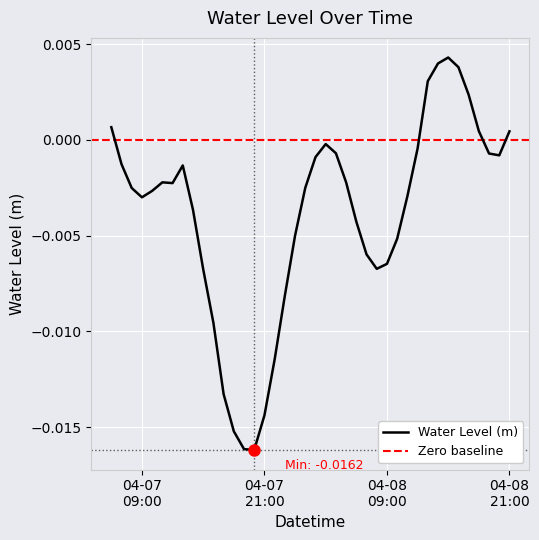

List the labels in order of value, smallest first.

2025-04-07 20:00, 2025-04-07 19:00, 2025-04-07 18:00, 2025-04-07 21:00, 2025-04-07 17:00, 2025-04-07 22:00, 2025-04-07 16:00, 2025-04-07 23:00, 2025-04-07 15:00, 2025-04-08 08:00, 2025-04-08 09:00, 2025-04-08 07:00, 2025-04-08 10:00, 2025-04-08 00:00, 2025-04-08 06:00, 2025-04-07 14:00, 2025-04-07 09:00, 2025-04-08 11:00, 2025-04-07 10:00, 2025-04-07 08:00, 2025-04-08 01:00, 2025-04-07 12:00, 2025-04-08 05:00, 2025-04-07 11:00, 2025-04-07 13:00, 2025-04-07 07:00, 2025-04-08 02:00, 2025-04-08 20:00, 2025-04-08 19:00, 2025-04-08 04:00, 2025-04-08 12:00, 2025-04-08 03:00, 2025-04-08 21:00, 2025-04-08 18:00, 2025-04-07 06:00, 2025-04-08 17:00, 2025-04-08 13:00, 2025-04-08 16:00, 2025-04-08 14:00, 2025-04-08 15:00